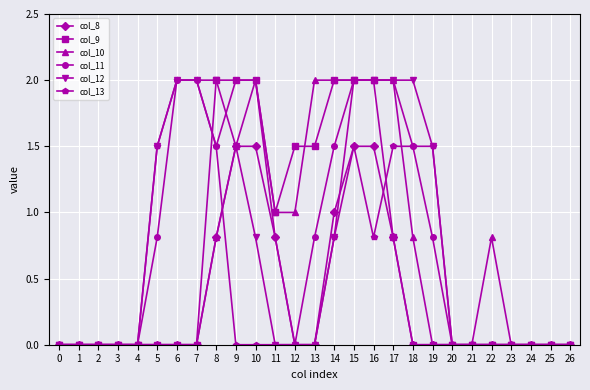

Reading left to right, extract all data points from this chart.

col_8: 0.0	0.0	0.0	0.0	0.0	0.0	0.0	0.0	0.8	1.5	1.5	0.8	0.0	0.0	1.0	1.5	1.5	0.8	0.0	0.0	0.0	0.0	0.0	0.0	0.0	0.0	0.0
col_9: 0.0	0.0	0.0	0.0	0.0	0.0	0.0	0.0	2.0	2.0	2.0	1.0	1.5	1.5	2.0	2.0	2.0	0.8	0.0	0.0	0.0	0.0	0.0	0.0	0.0	0.0	0.0
col_10: 0.0	0.0	0.0	0.0	0.0	0.0	0.0	0.0	0.8	1.5	2.0	1.0	1.0	2.0	2.0	2.0	2.0	2.0	0.8	0.0	0.0	0.0	0.8	0.0	0.0	0.0	0.0
col_11: 0.0	0.0	0.0	0.0	0.0	0.8	2.0	2.0	1.5	2.0	2.0	0.8	0.0	0.8	1.5	2.0	2.0	2.0	1.5	0.8	0.0	0.0	0.0	0.0	0.0	0.0	0.0
col_12: 0.0	0.0	0.0	0.0	0.0	1.5	2.0	2.0	2.0	1.5	0.8	0.0	0.0	0.0	0.8	2.0	2.0	2.0	2.0	1.5	0.0	0.0	0.0	0.0	0.0	0.0	0.0
col_13: 0.0	0.0	0.0	0.0	0.0	1.5	2.0	2.0	1.5	0.0	0.0	0.0	0.0	0.0	0.8	1.5	0.8	1.5	1.5	1.5	0.0	0.0	0.0	0.0	0.0	0.0	0.0